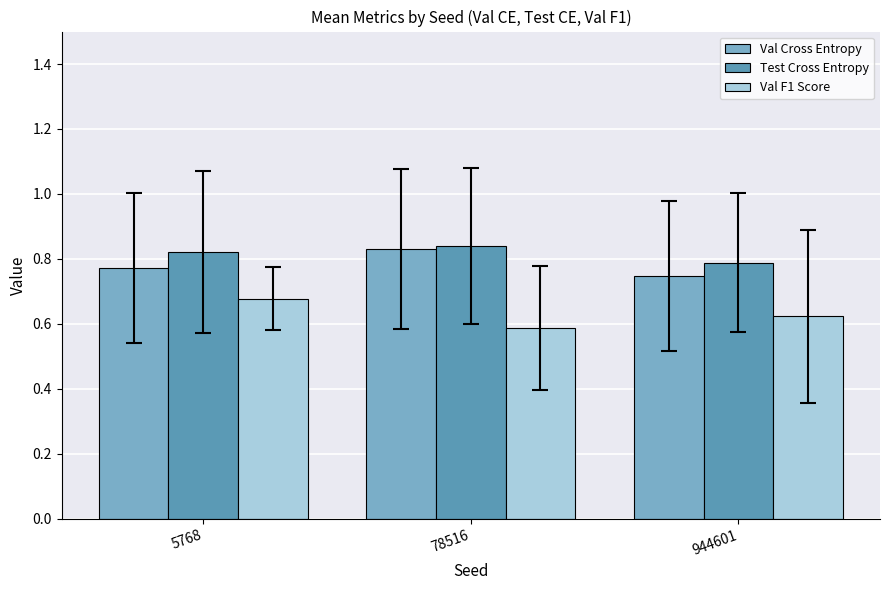

Which series changed the most between 78516 and 944601?

Val Cross Entropy